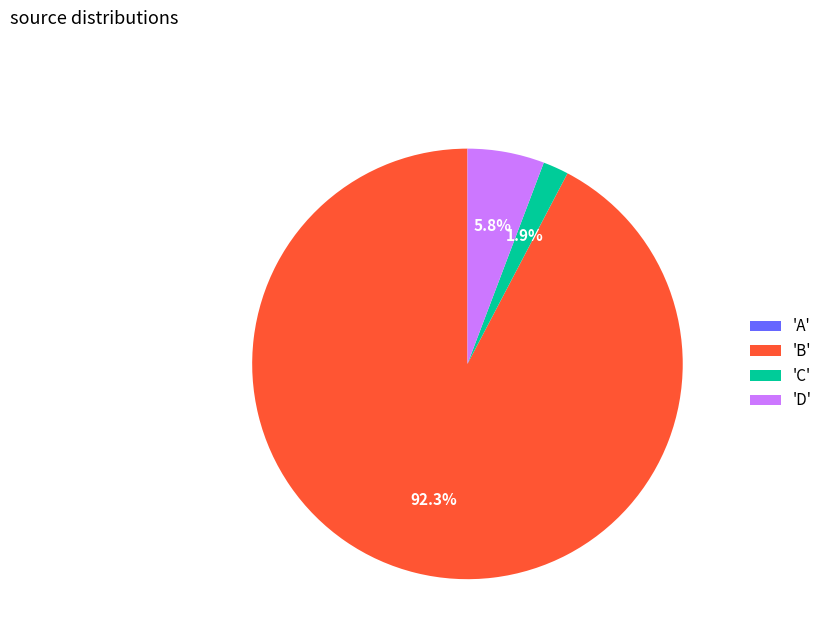

Which has a higher value, 'D' or 'B'?

'B'